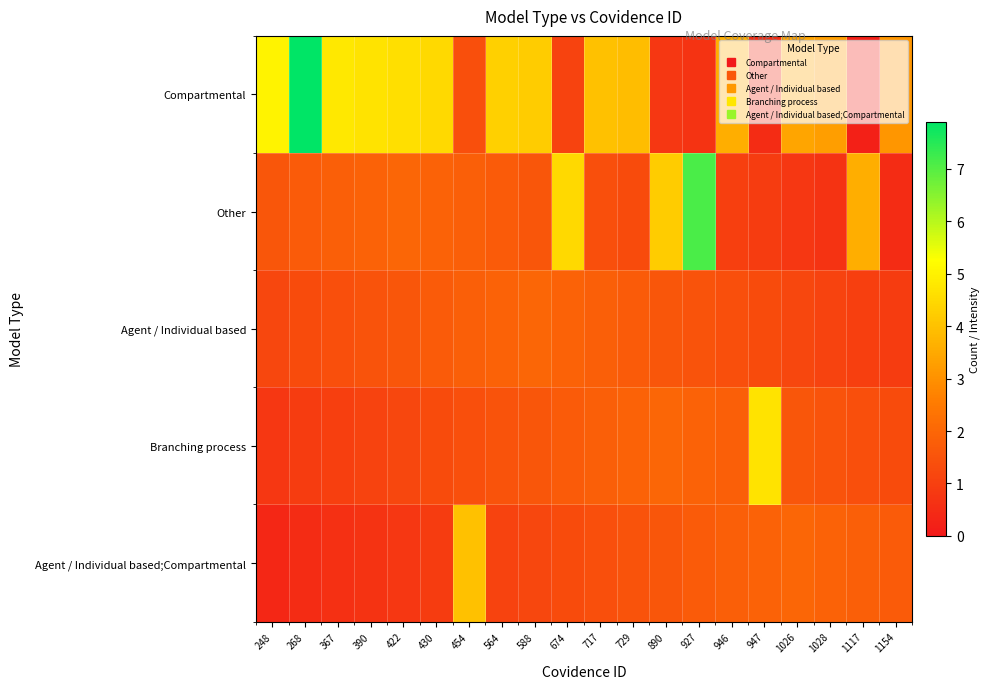

Reading right to left, extract all data points from this chart.

Compartmental: 1154=3.1	1117=0.2	1028=3.3	1026=3.4	947=0.5	946=3.6	927=0.7	890=0.8	729=3.9	717=4.0	674=1.1	588=4.2	564=4.3	454=1.4	430=4.5	422=4.6	390=4.7	367=4.8	268=7.9	248=5.0
Other: 1154=0.5	1117=3.6	1028=0.7	1026=0.8	947=0.9	946=1.0	927=7.1	890=4.2	729=1.3	717=1.4	674=4.5	588=1.6	564=1.7	454=1.8	430=1.9	422=2.0	390=1.9	367=1.8	268=1.7	248=1.6
Agent / Individual based: 1154=0.9	1117=1.0	1028=1.1	1026=1.2	947=1.3	946=1.4	927=1.5	890=1.6	729=1.7	717=1.8	674=1.9	588=2.0	564=1.9	454=1.8	430=1.7	422=1.6	390=1.5	367=1.4	268=1.3	248=1.2
Branching process: 1154=1.3	1117=1.4	1028=1.5	1026=1.6	947=4.7	946=1.8	927=1.9	890=2.0	729=1.9	717=1.8	674=1.7	588=1.6	564=1.5	454=1.4	430=1.3	422=1.2	390=1.1	367=1.0	268=0.9	248=0.8
Agent / Individual based;Compartmental: 1154=1.7	1117=1.8	1028=1.9	1026=2.0	947=1.9	946=1.8	927=1.7	890=1.6	729=1.5	717=1.4	674=1.3	588=1.2	564=1.1	454=4.0	430=0.9	422=0.8	390=0.7	367=0.6	268=0.5	248=0.4